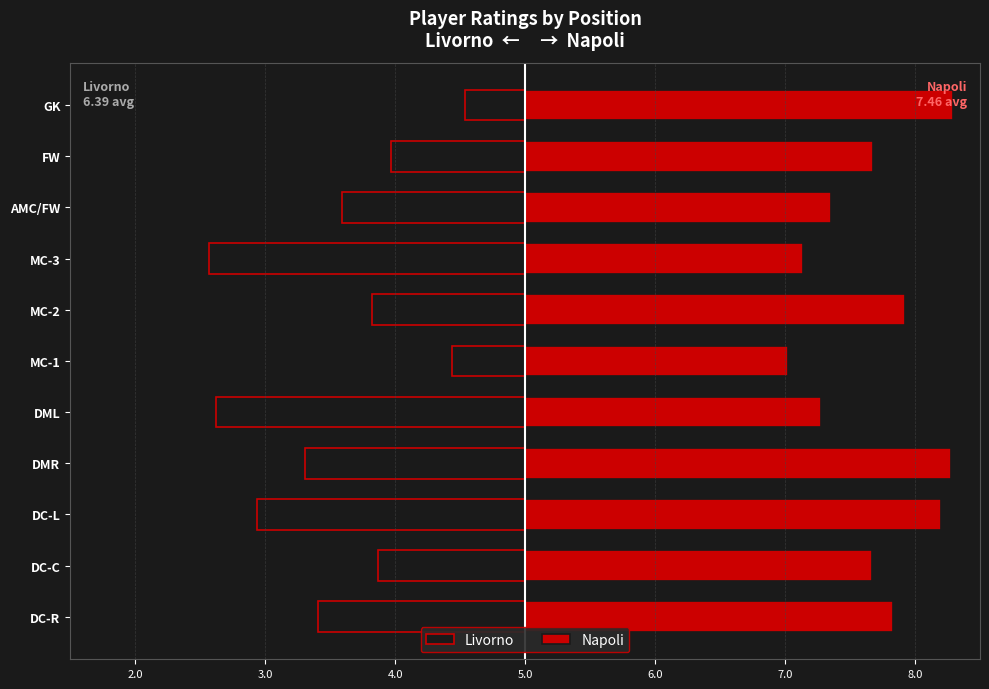

What is the approximate value of Napoli at MC-1?

2.0